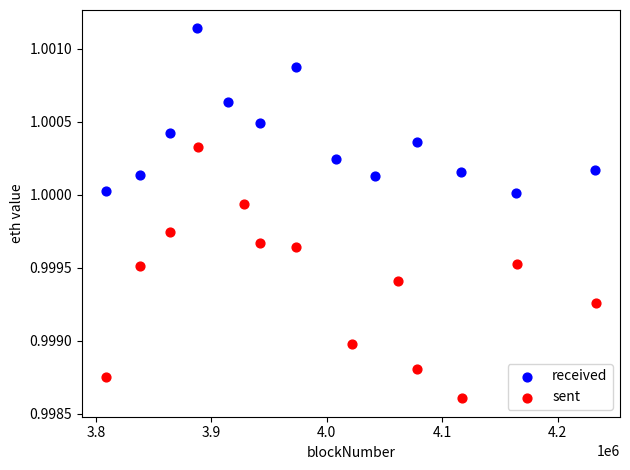

Which series reaches the maximum Y coordinate?

received